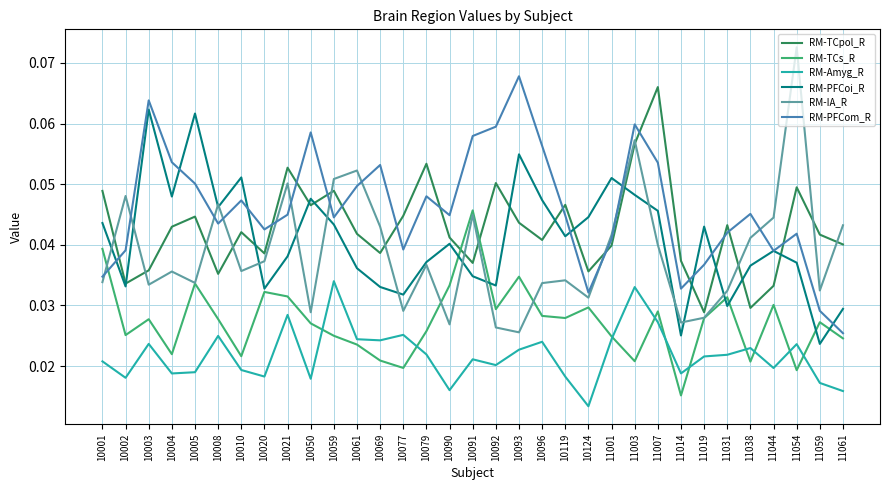

At which category does RM-PFCoi_R reach its first local valley?

10002